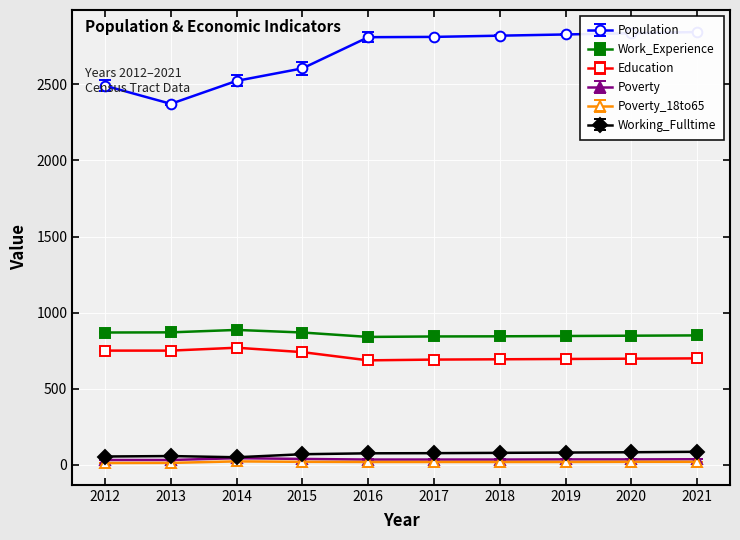

At which category does Education reach its first local peak?

2014